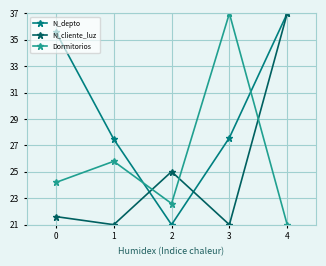

How many lines are shown in the chart?

3